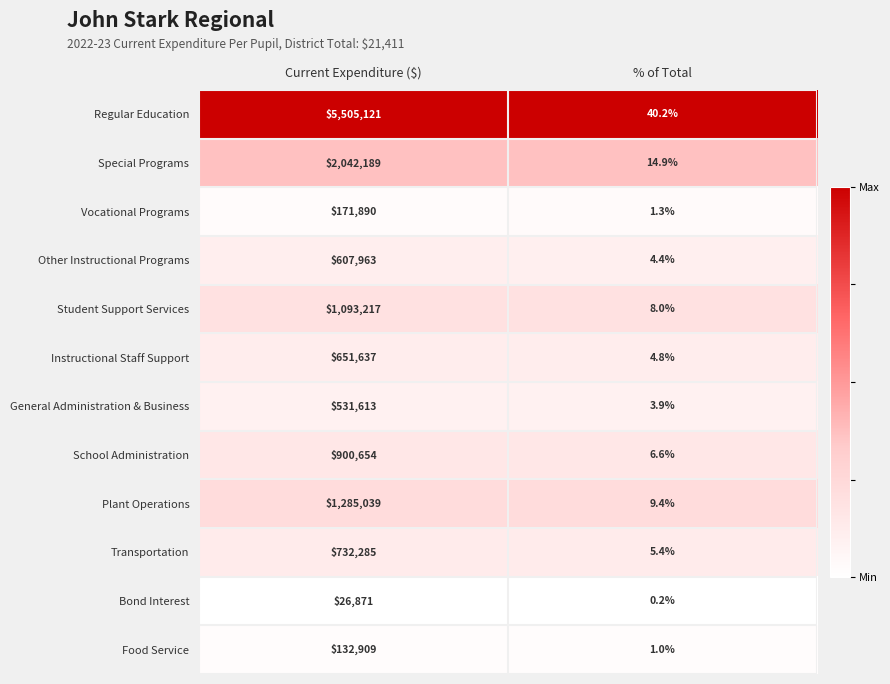

Reading left to right, list all the values displayed in this chart.

Regular Education: Current Expenditure ($)=5505121.0	% of Total=40.2
Special Programs: Current Expenditure ($)=2042189.0	% of Total=14.9
Vocational Programs: Current Expenditure ($)=171890.0	% of Total=1.3
Other Instructional Programs: Current Expenditure ($)=607963.0	% of Total=4.4
Student Support Services: Current Expenditure ($)=1093217.0	% of Total=8.0
Instructional Staff Support: Current Expenditure ($)=651637.0	% of Total=4.8
General Administration & Business: Current Expenditure ($)=531613.0	% of Total=3.9
School Administration: Current Expenditure ($)=900654.0	% of Total=6.6
Plant Operations: Current Expenditure ($)=1285039.0	% of Total=9.4
Transportation: Current Expenditure ($)=732285.0	% of Total=5.4
Bond Interest: Current Expenditure ($)=26871.0	% of Total=0.2
Food Service: Current Expenditure ($)=132909.0	% of Total=1.0